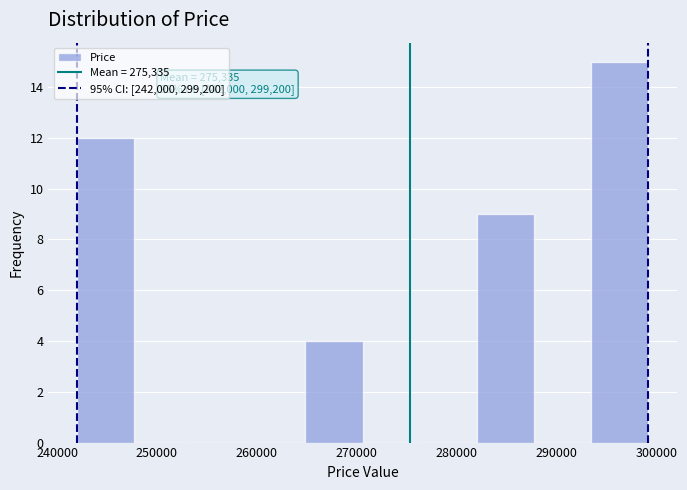

Which range on the x-axis has the tallest bar?

293000 to 299000